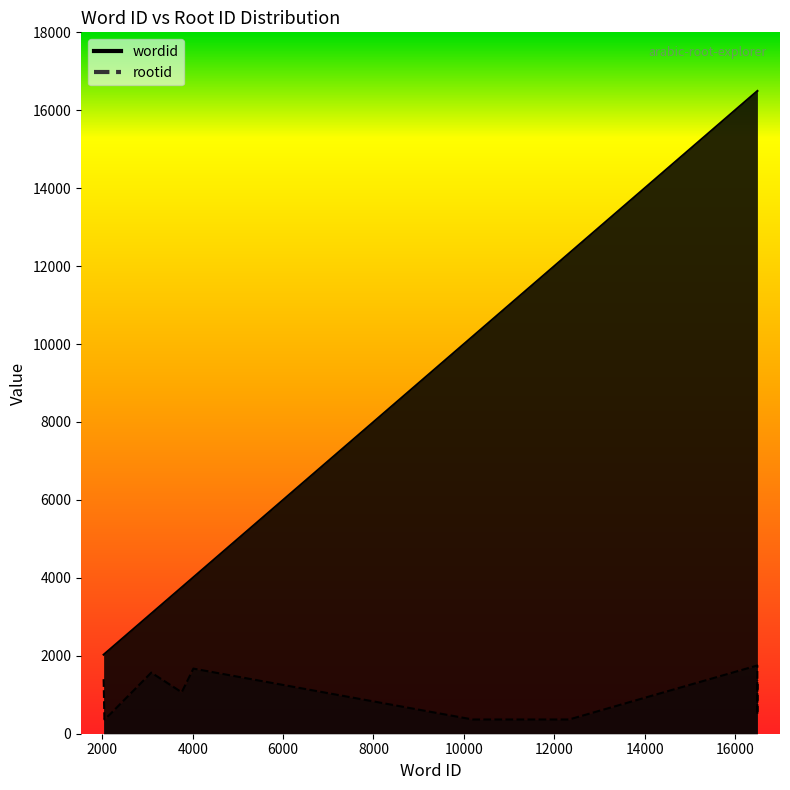

What is the value of the wordid point at the 11th from the left?

16496